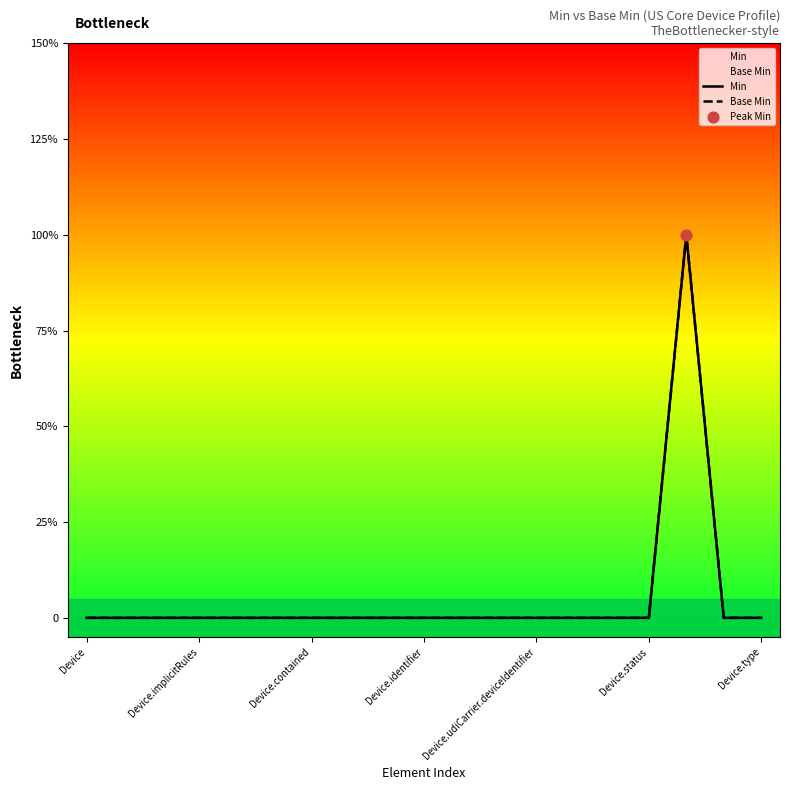

Is the value of Min at Device.identifier greater than the value of Base Min at Device.status?

No